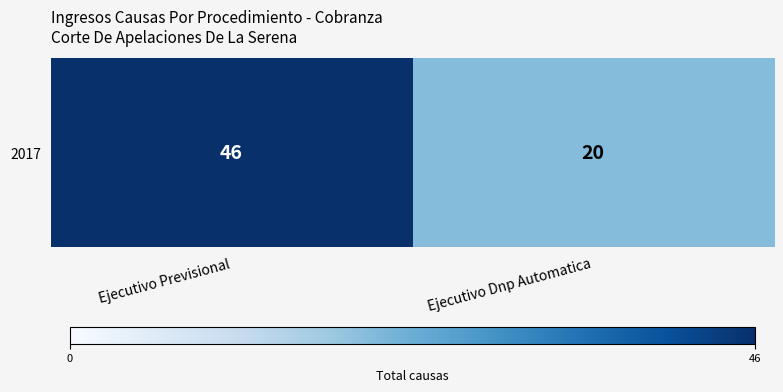

Reading left to right, transcribe all the data shown in this chart.

Ejecutivo Previsional=46	Ejecutivo Dnp Automatica=20